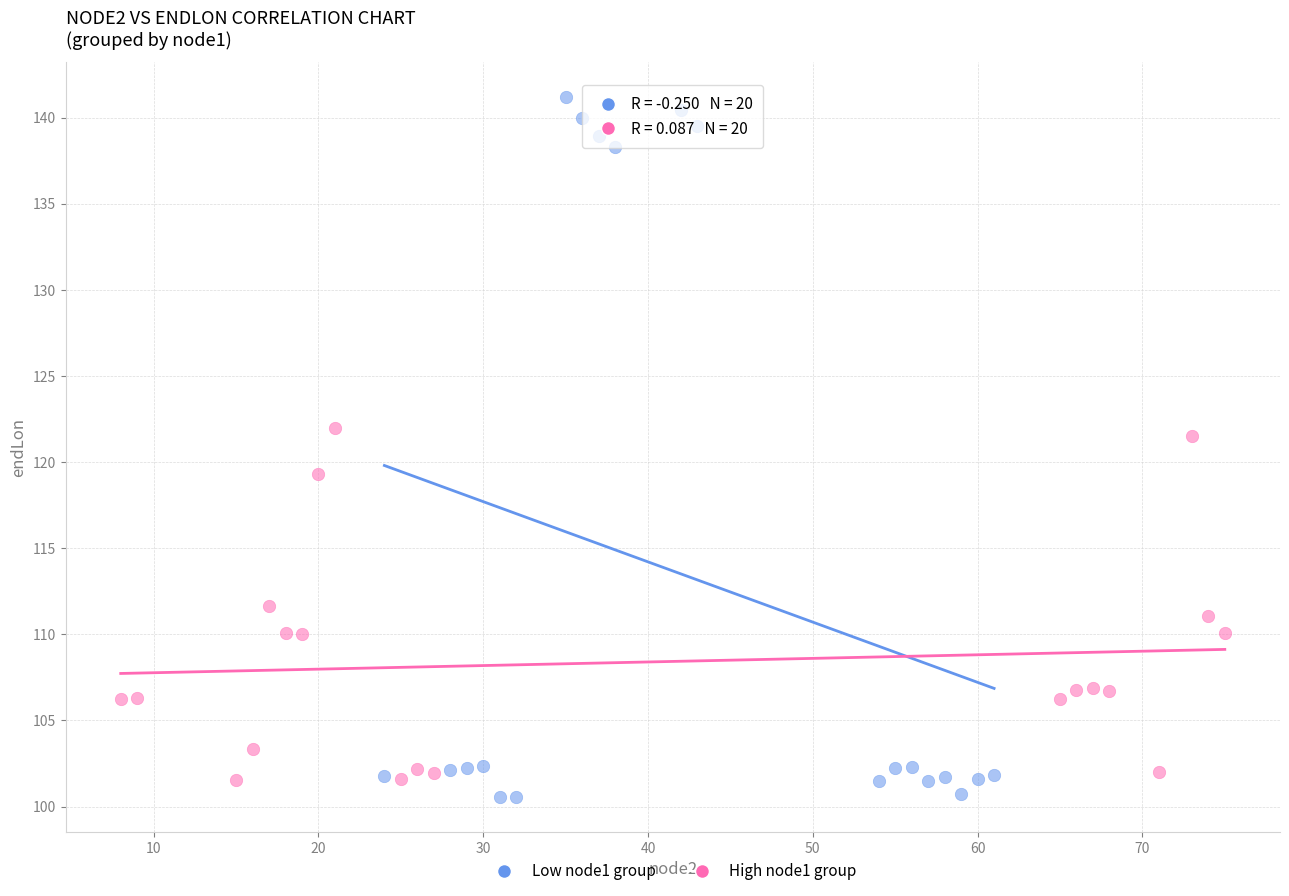

Which series contains the highest Y value?

Low node1 group